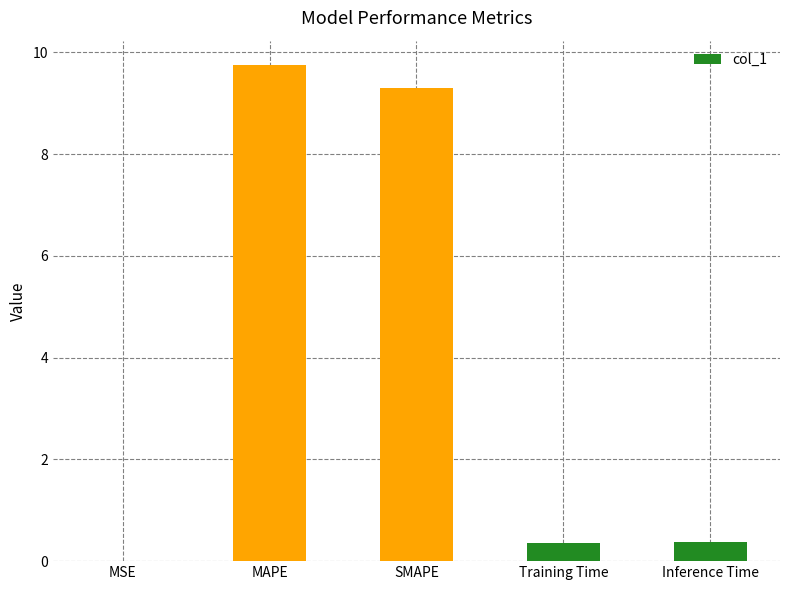

What is the sum of all values?

19.8